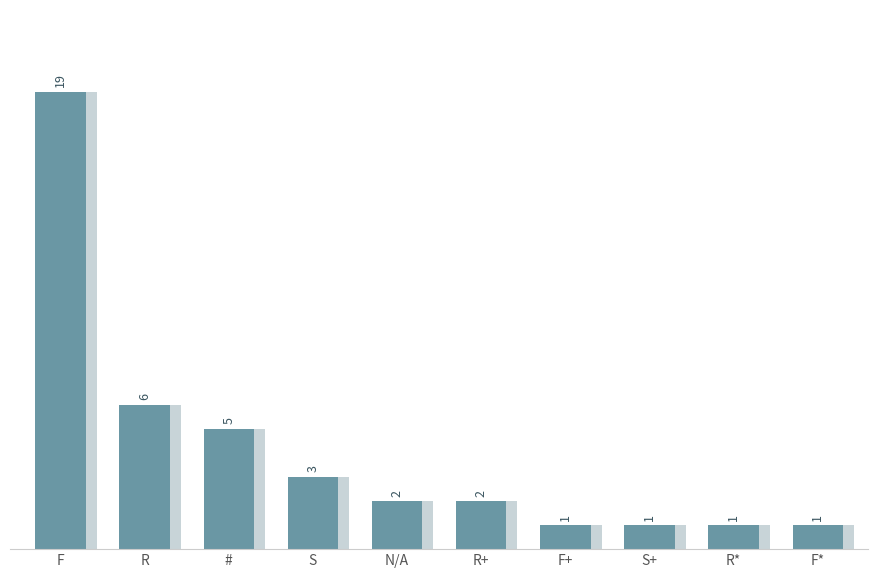

At which label is the value closest to 10?

R